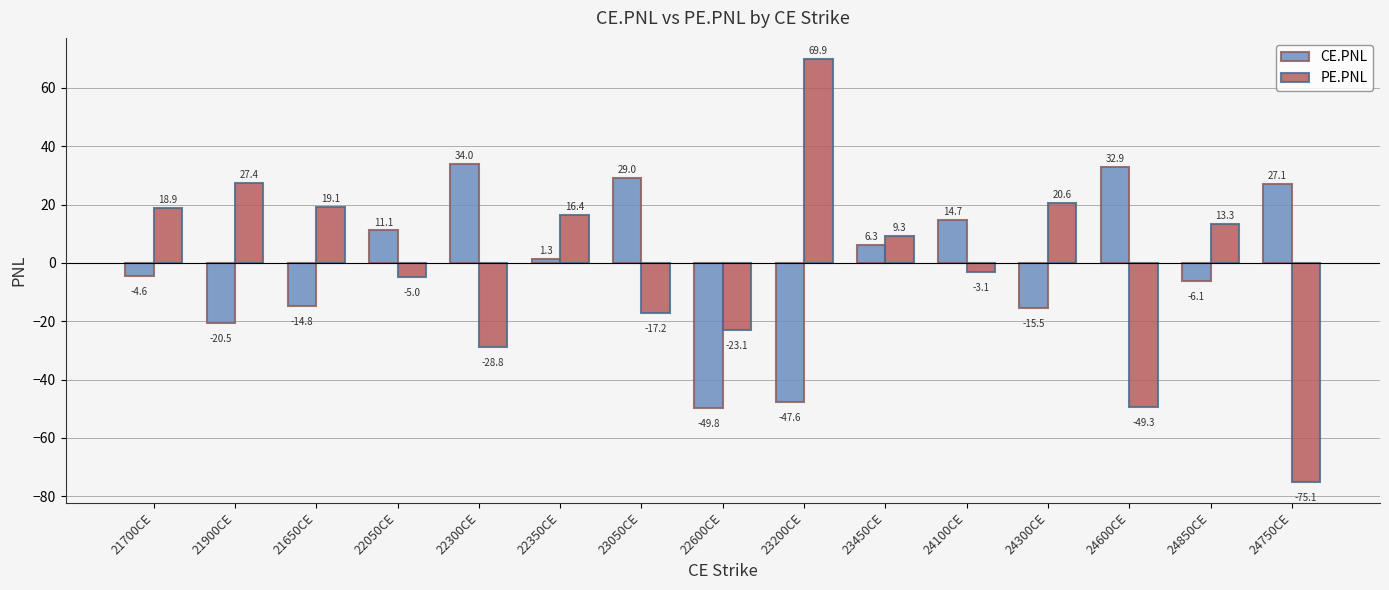

How many groups of bars are there?

15